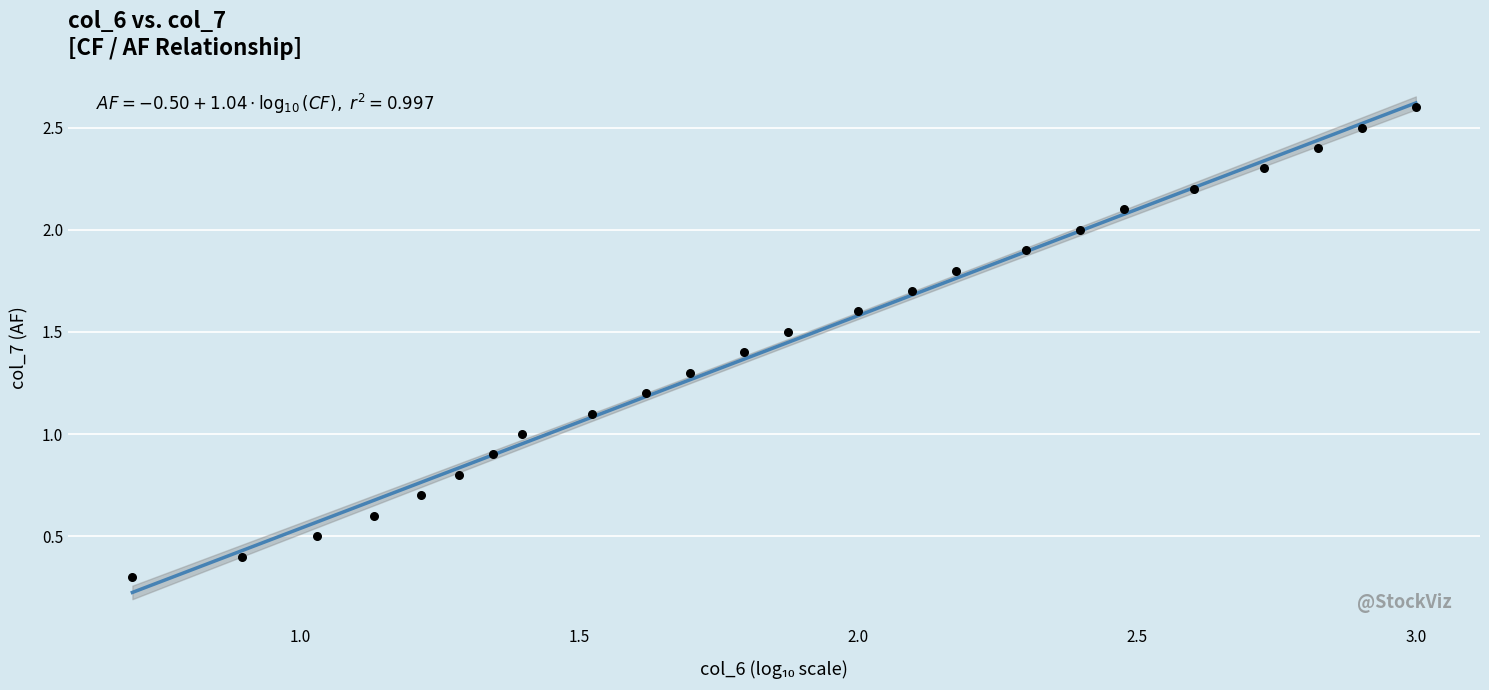

What is the range of X values (max minus min)?

2.3